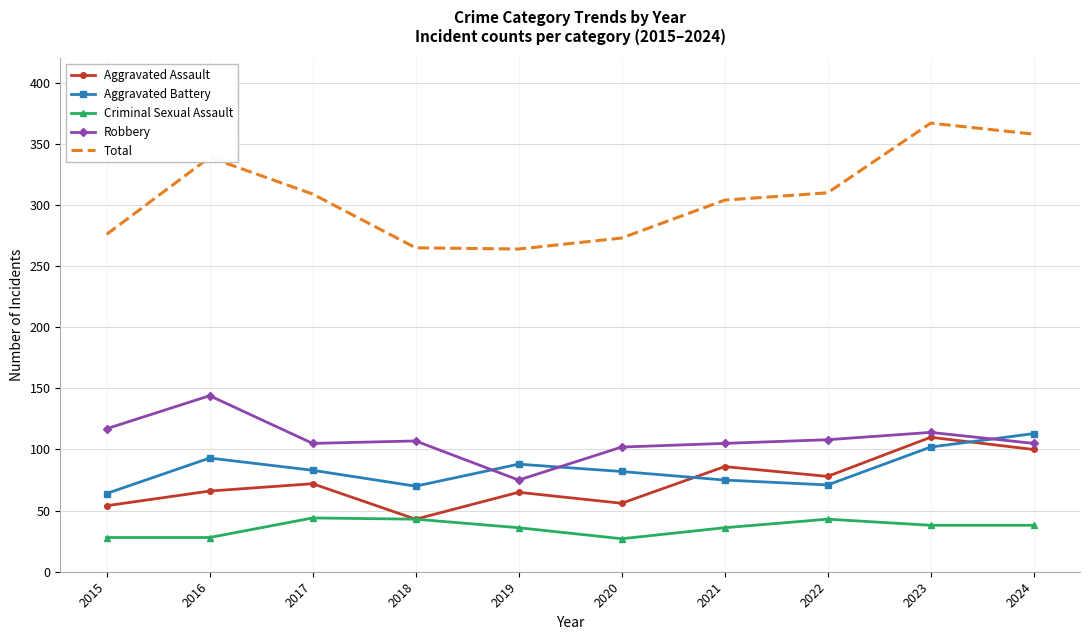

Is it true that Total equals 264 at 2019?

True